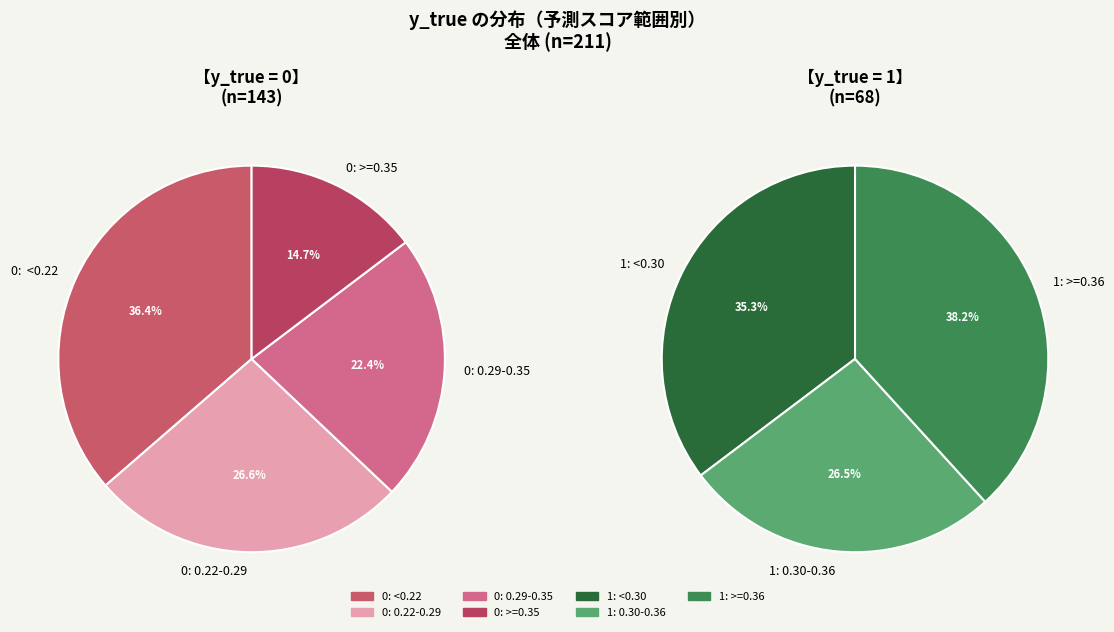

What is the ratio of the value at y_true=0 (count) to the value at y_true=1 (count)?

2.1